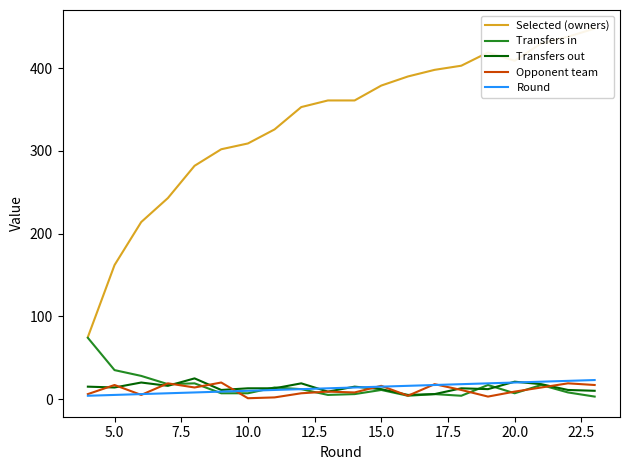

In Selected (owners), how many points are lower than both neighbors (excluding endpoints)?

1